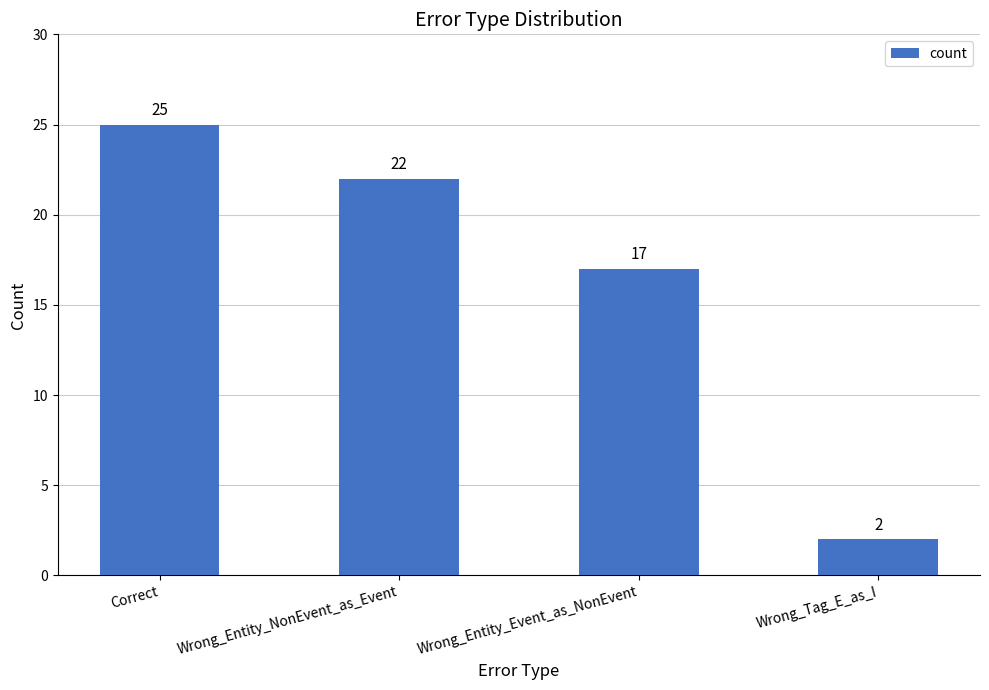

Are the bars grouped side by side (vs. stacked)?

No